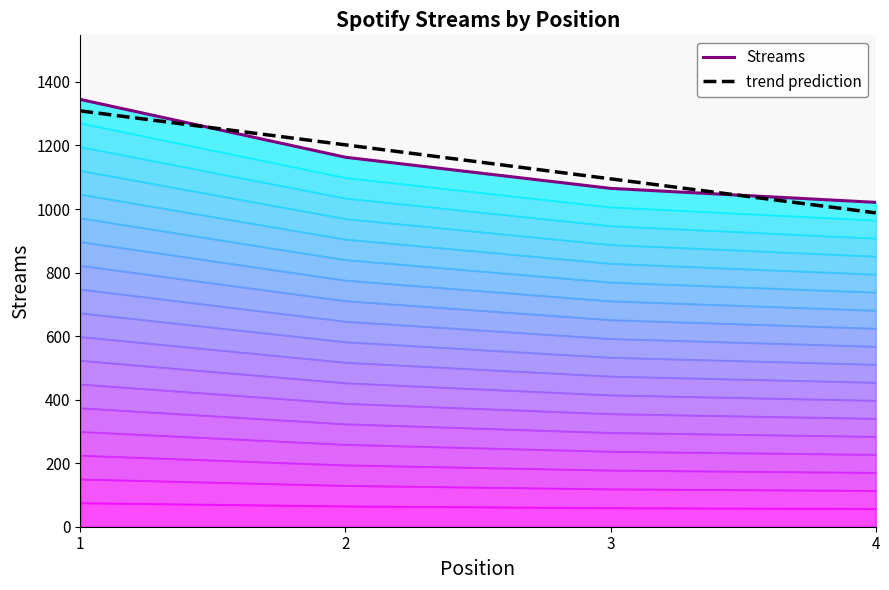

Which label corresponds to the smallest value in the chart?

4